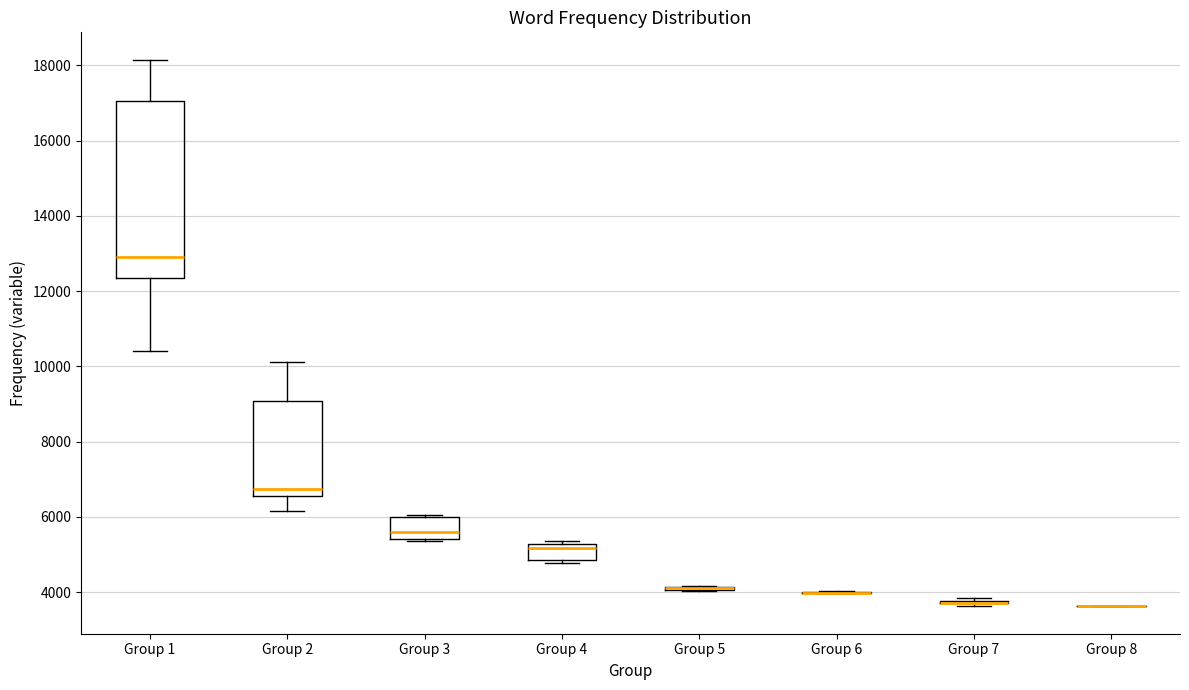

Reading left to right, read every box against the y-axis: the position of its median line, the range the box covers, and the ends of its whiskers. The values are not printed on the chart, so give them approximately, as read against the axis.

Group 1: median 12800, box 12400 to 17000, whiskers 10400 to 18200
Group 2: median 6800, box 6600 to 9000, whiskers 6200 to 10200
Group 3: median 5600, box 5400 to 6000, whiskers 5400 to 6000 (just above the box's upper edge)
Group 4: median 5200 (just below the box's upper edge), box 4800 to 5200, whiskers 4800 (just below the box's lower edge) to 5400
Group 5: box collapsed to a line at 4200, whiskers 4000 to 4200
Group 6: box collapsed to a line at 4000, whiskers 4000 to 4000
Group 7: box collapsed to a line at 3800, whiskers 3600 to 3800
Group 8: box collapsed to a line at 3600, whiskers 3600 to 3600